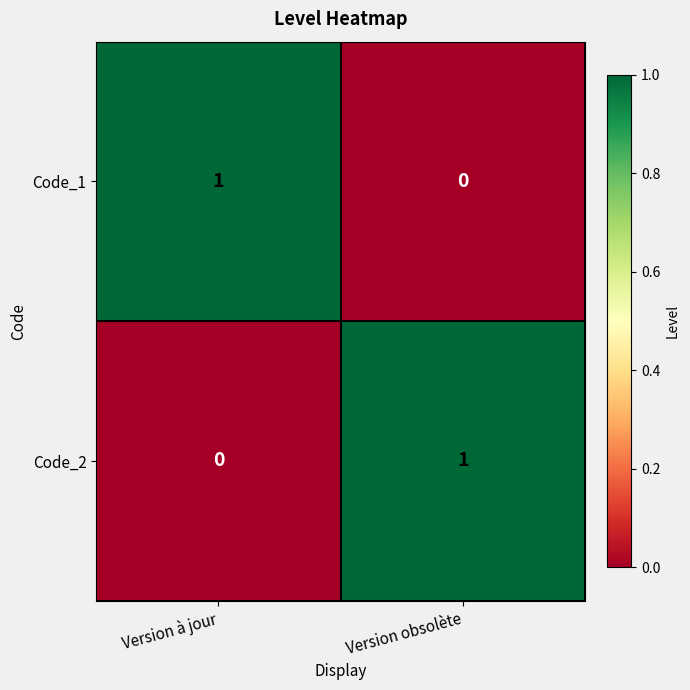

What is the spread (max minus min) of values at Version à jour?

1